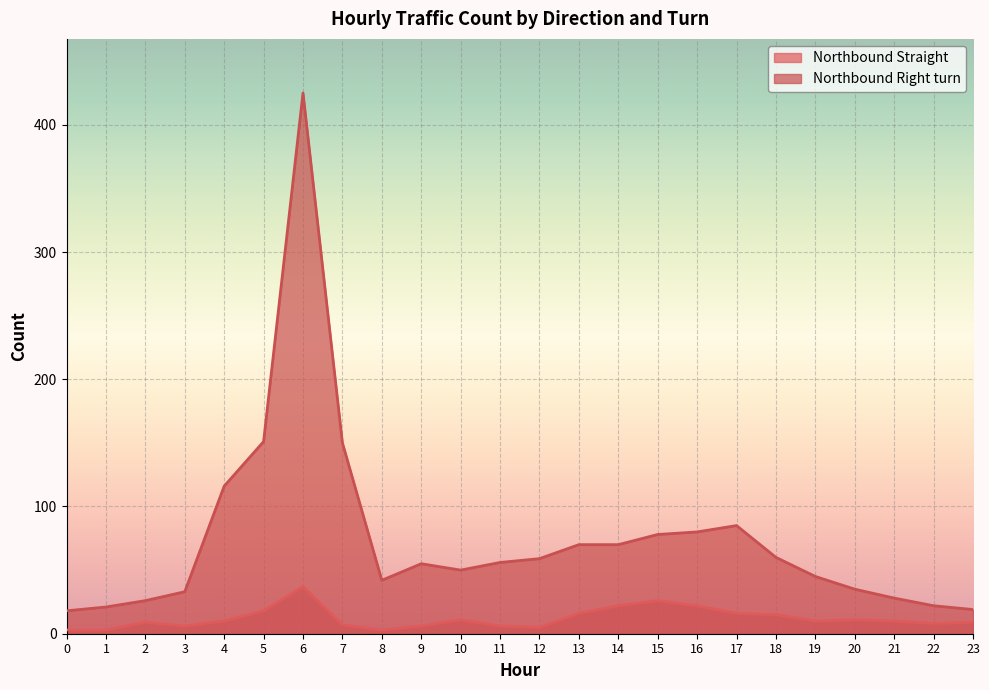

True or false: Northbound Straight and Northbound Right turn cross at least once.

False